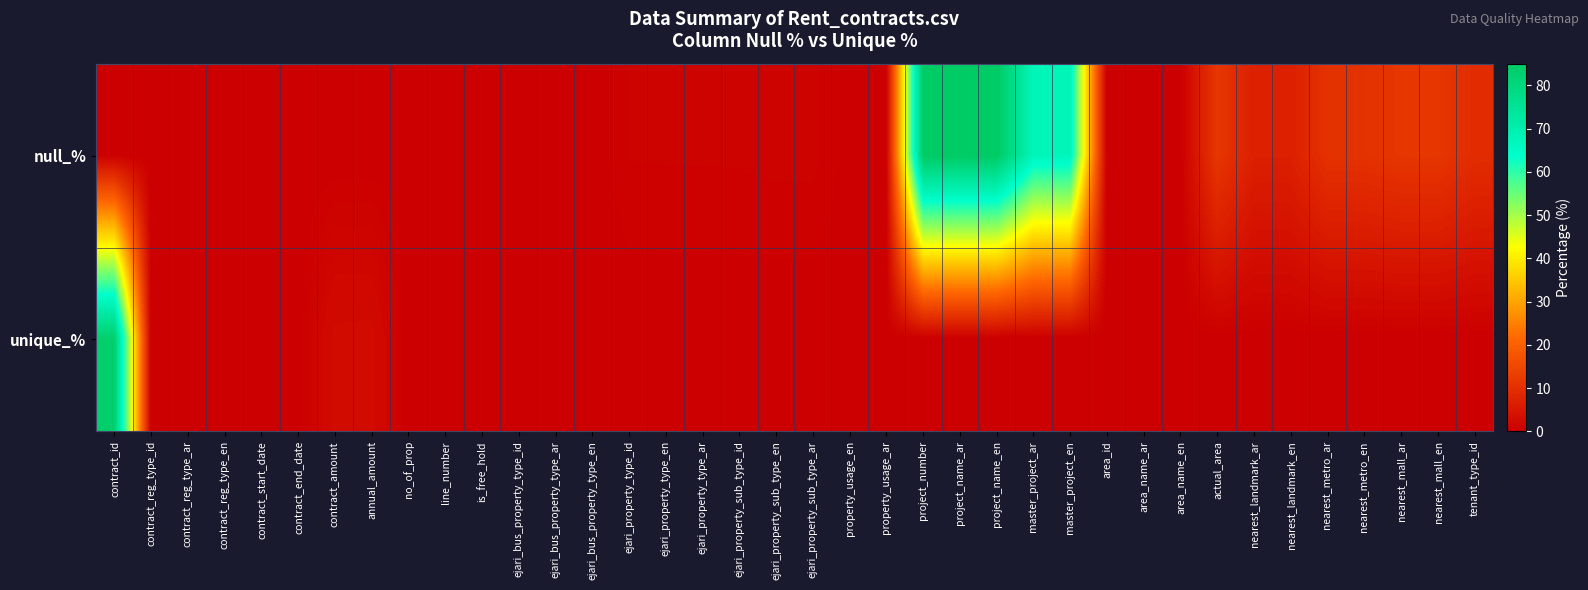

Rank the series at ejari_property_type_id from lowest to highest value.

unique_%, null_%